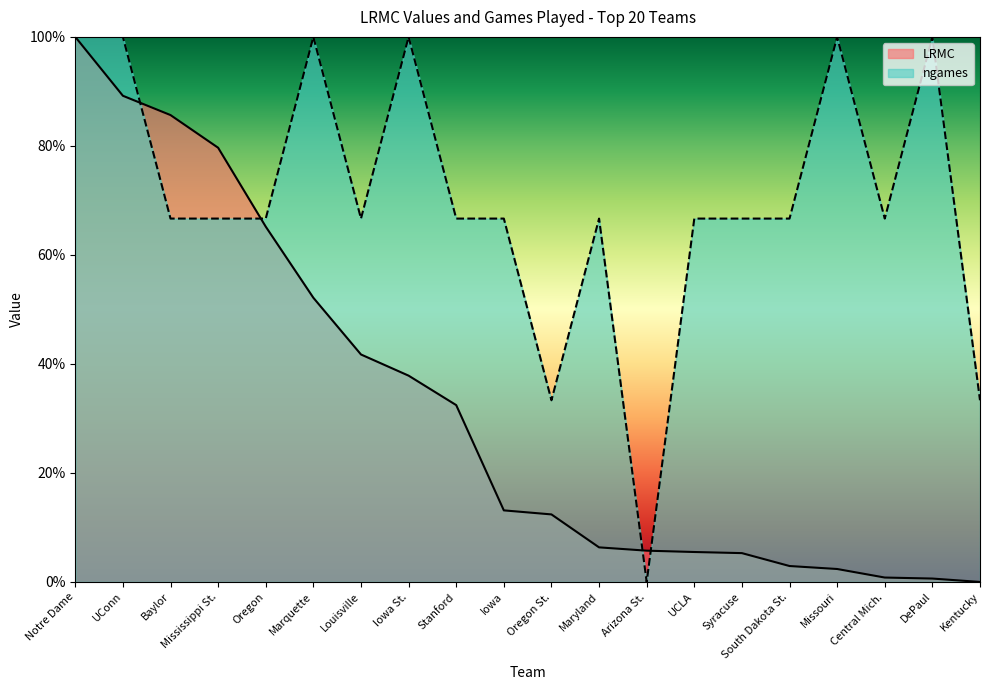

Which series ends up on top after the final intersection of ngames and LRMC?

ngames